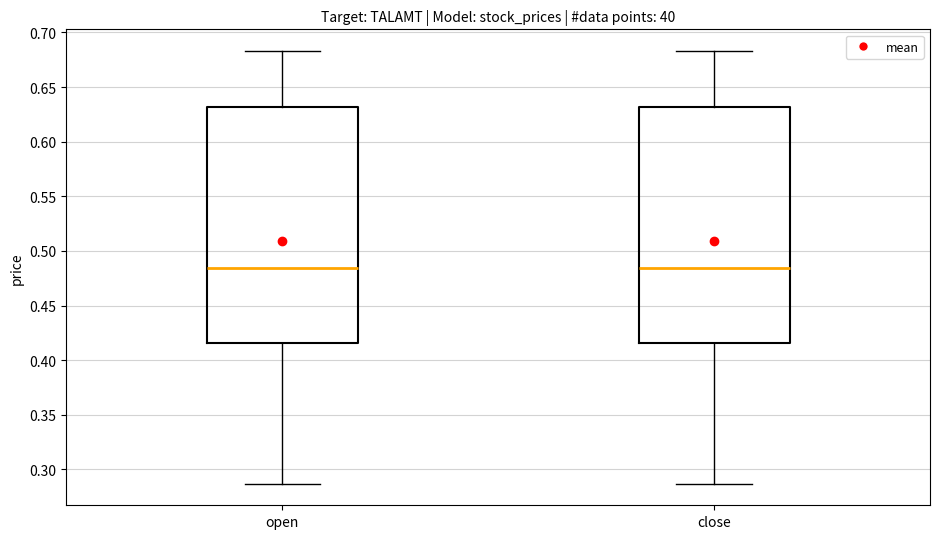

Reading left to right, transcribe this box plot: for each box, give where its median line is, the range the box spans, and where its two whiskers end, as read against the y-axis. The values are not printed on the chart, so give them approximately, as read against the axis.

open: median 0.485, box 0.415 to 0.630, whiskers 0.285 to 0.685
close: median 0.485, box 0.415 to 0.630, whiskers 0.285 to 0.685